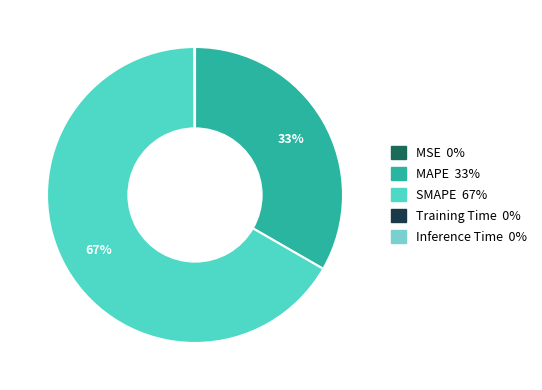

Which category has the biggest portion of the pie?

SMAPE